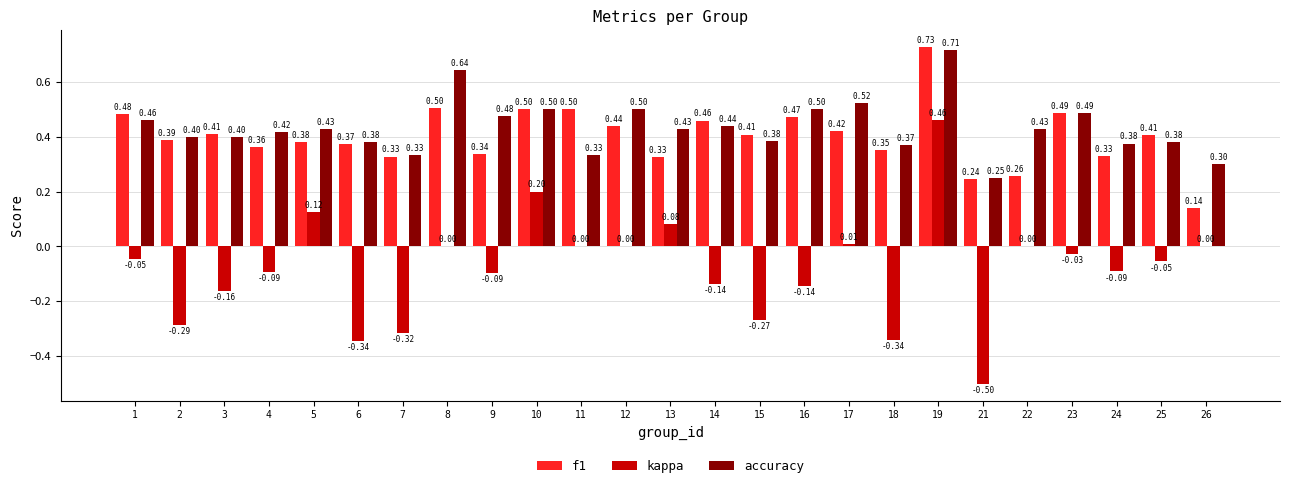

Which series changed the most between 6 and 8?

kappa